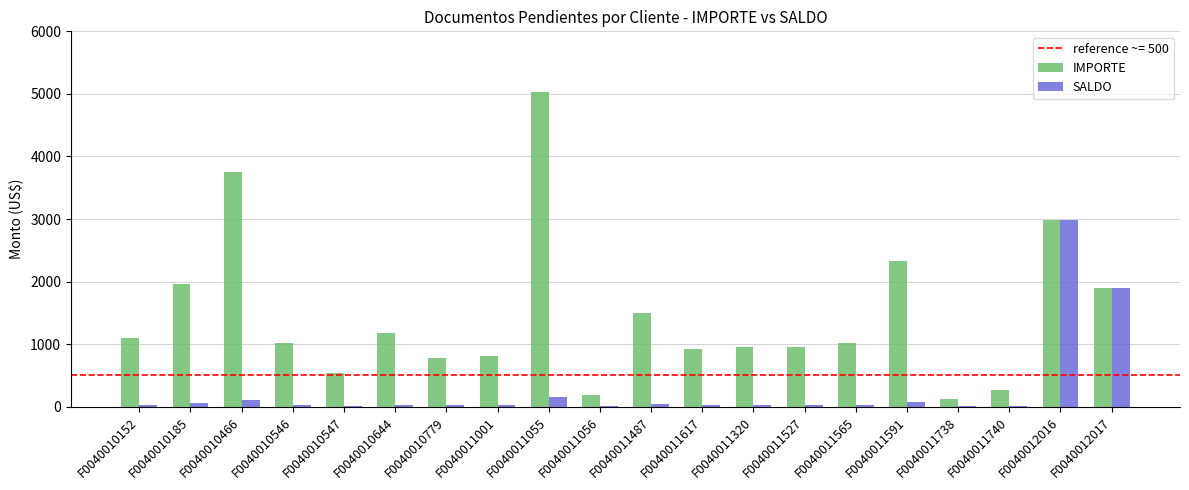

Where does the SALDO series first go above 30?

F0040010152